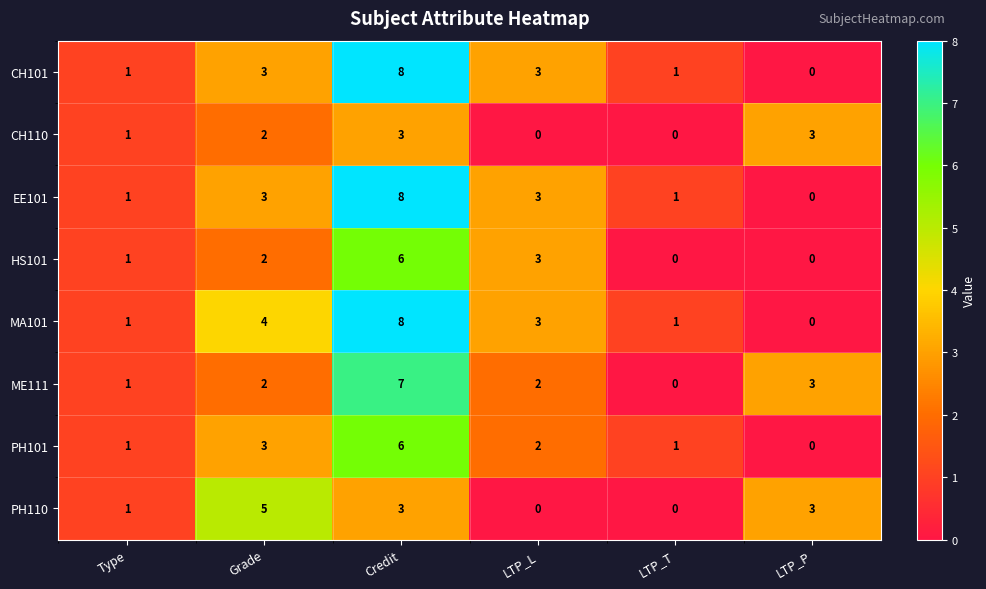

Count the PH101 values in the range 1 to 3.

4